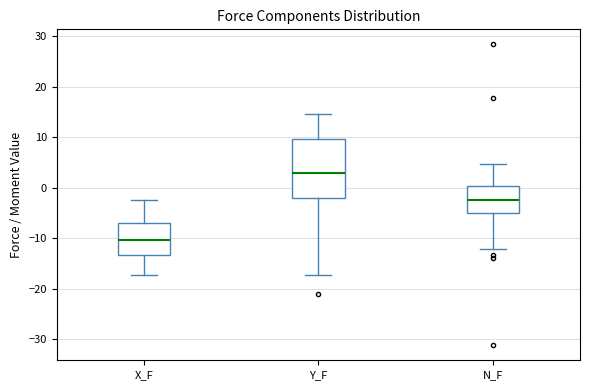

Reading left to right, read every box against the y-axis: the position of its median line, the range the box covers, and the ends of its whiskers. The values are not printed on the chart, so give them approximately, as read against the axis.

X_F: median -10, box -13 to -7, whiskers -17 to -2
Y_F: median 3, box -2 to 10, whiskers -17 to 15
N_F: median -2, box -5 to 0, whiskers -12 to 5